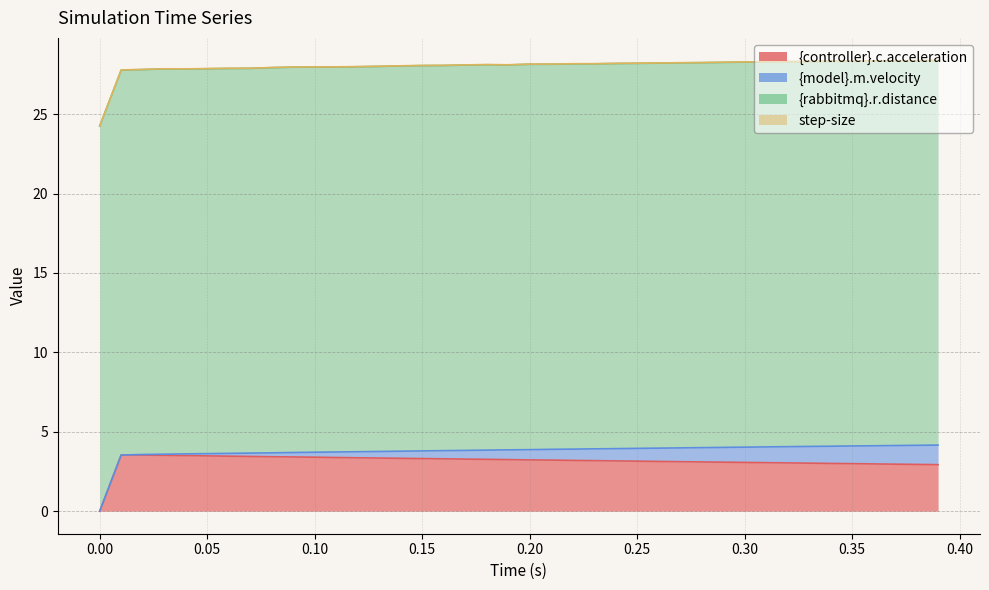

Is the value of step-size at 15 greater than the value of {model}.m.velocity at 7?

No